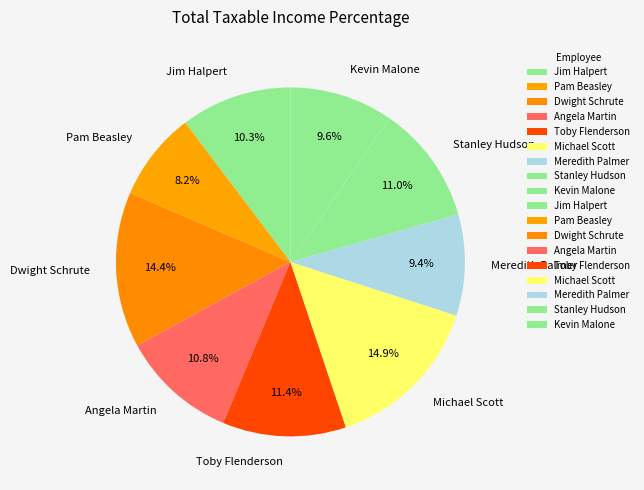

To the nearest percent, what is the difference between the Meredith Palmer and Jim Halpert slice percentages?

1%